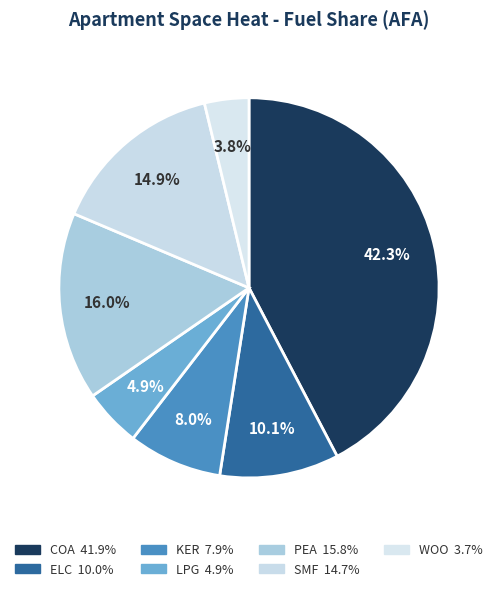

Rank the categories by value from lowest to highest.

WOO, LPG, KER, ELC, SMF, PEA, COA